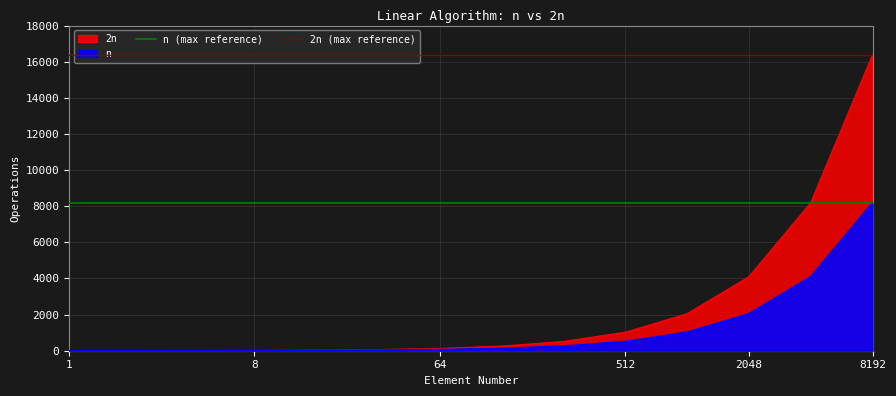

Between 8 and 1, which is larger?

8